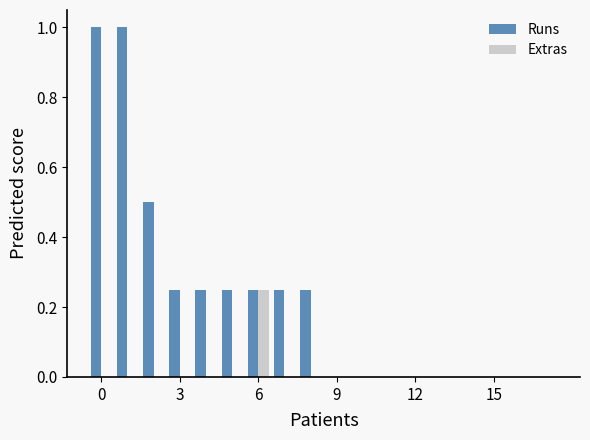

What is the maximum value shown in the chart?

1.0